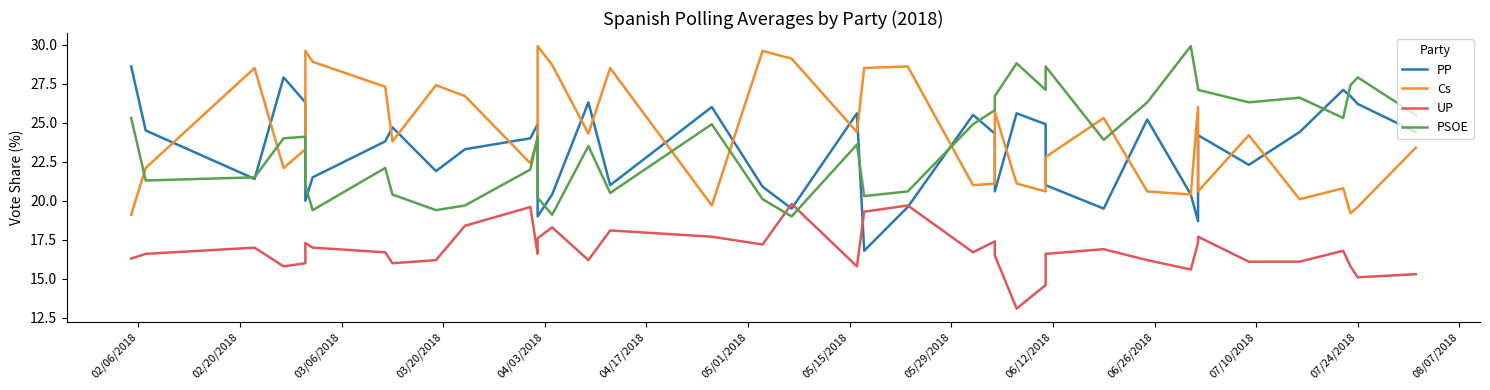

Which series has the largest total across all categories?

Cs